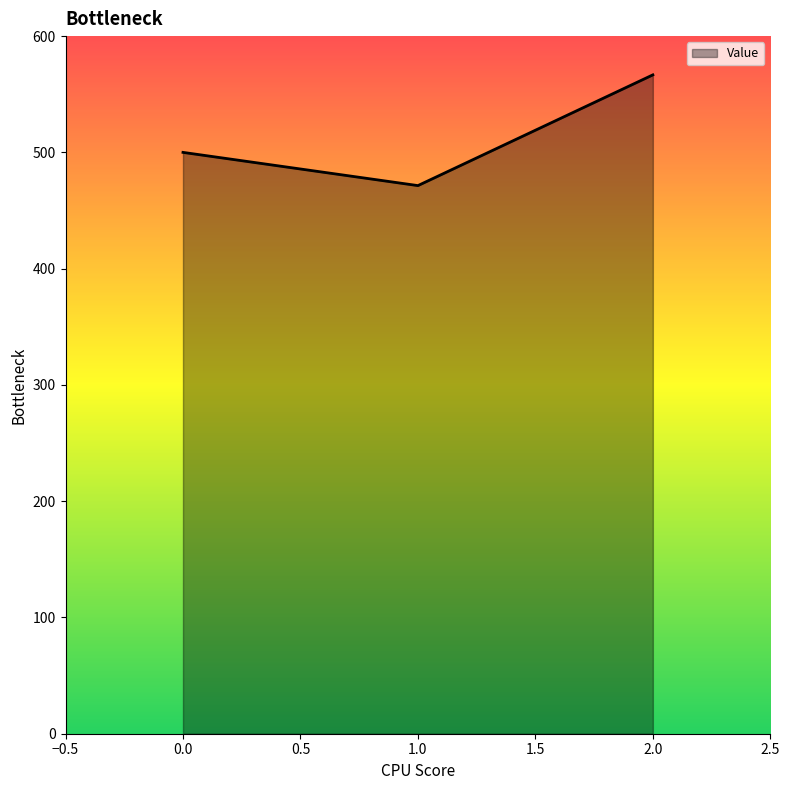

List the labels in order of value, smallest first.

1.0, 0.0, 2.0